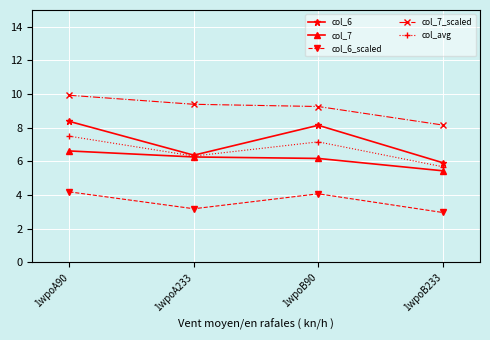

What is the difference between the maximum and minimum values in the col_6 series?

2.5